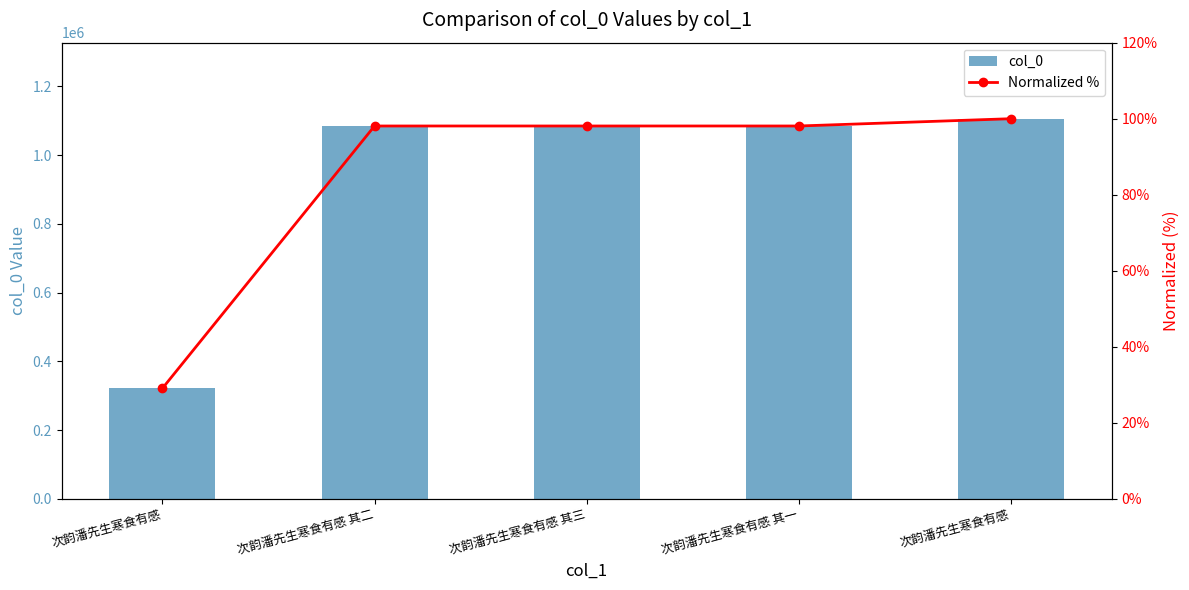

Which series has the largest total across all categories?

col_0